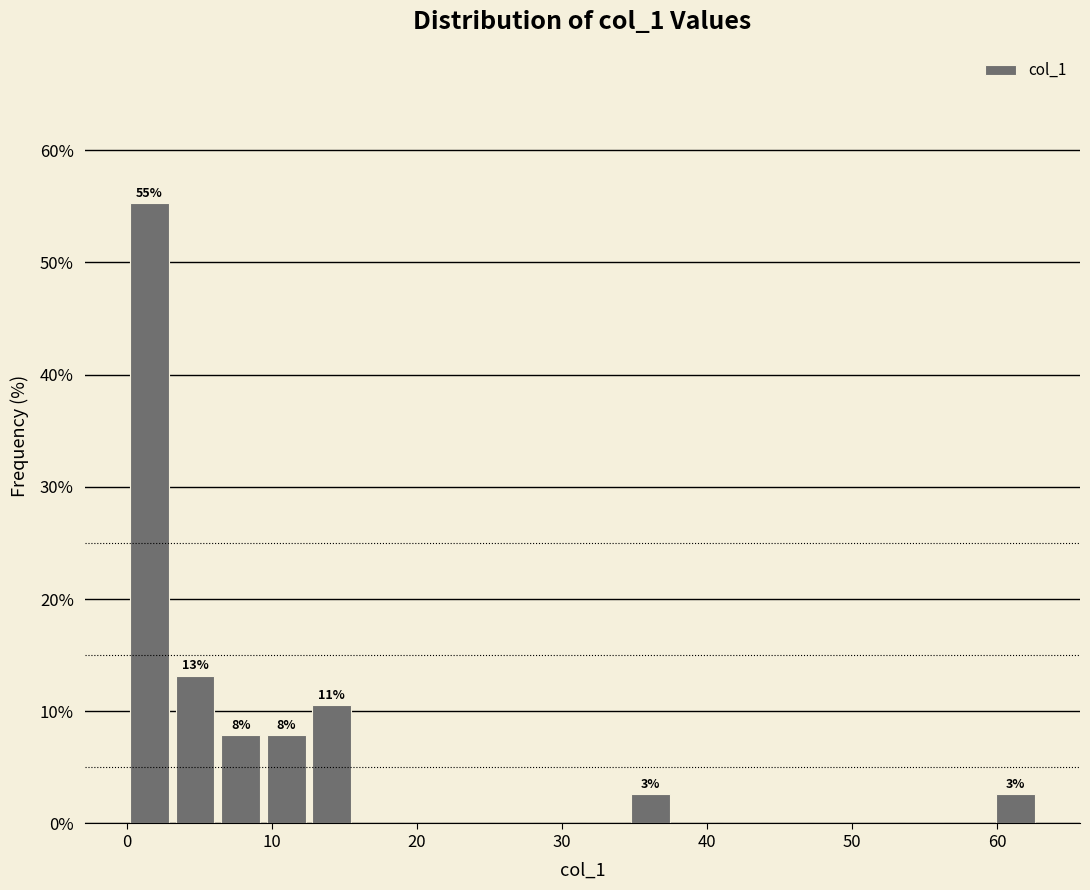

Around what value on the x-axis is the tallest bar? Give the approximate position of its centre, as read against the axis.

2